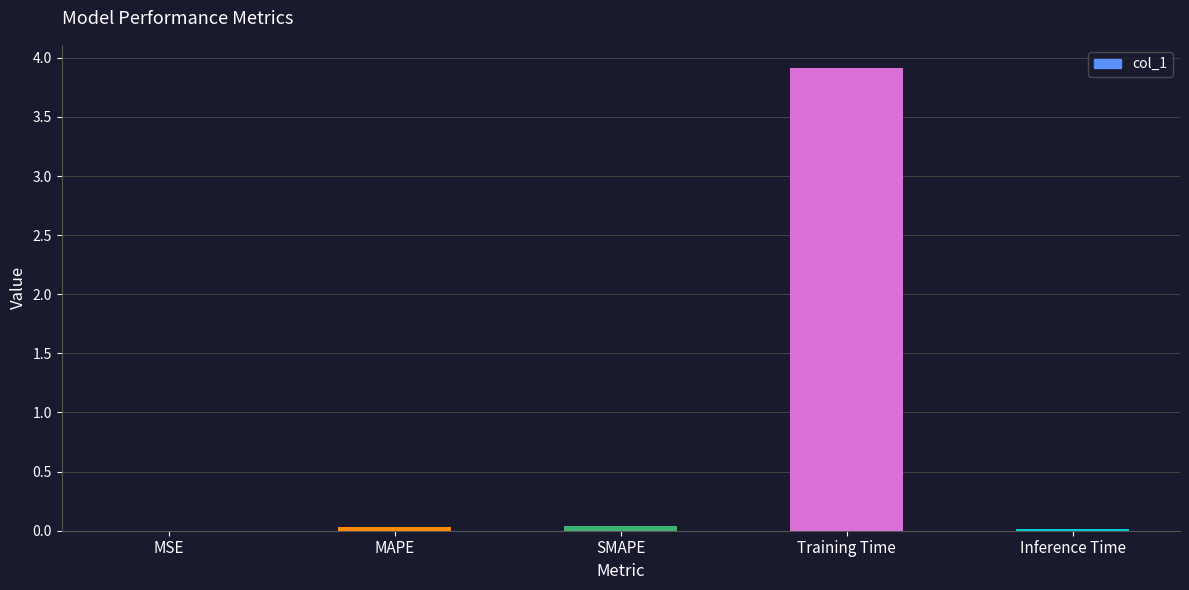

What is the maximum value shown in the chart?

3.9